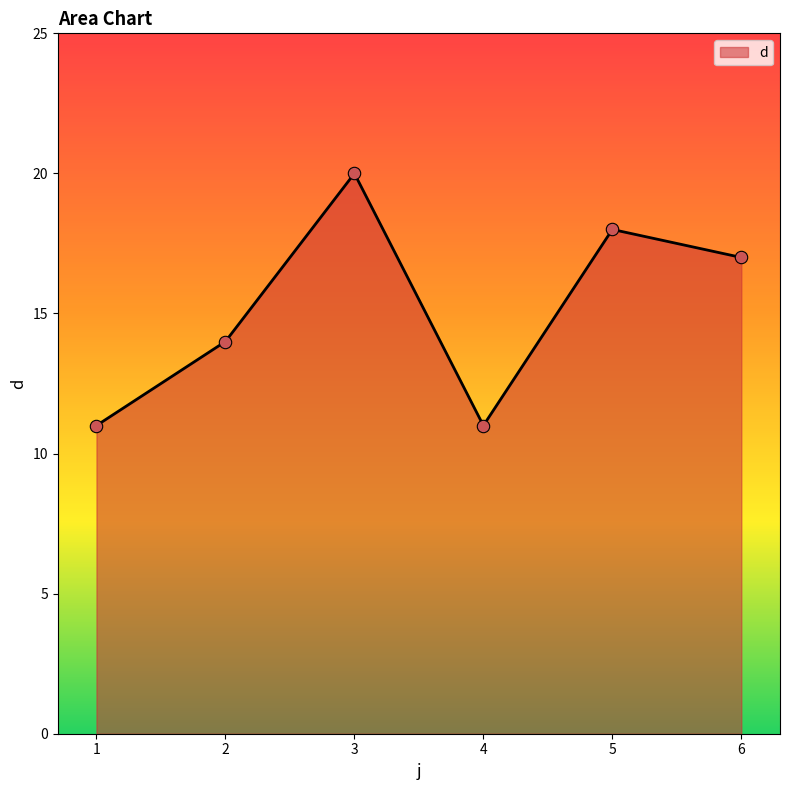

What is the change in value from 2 to 5?

+4